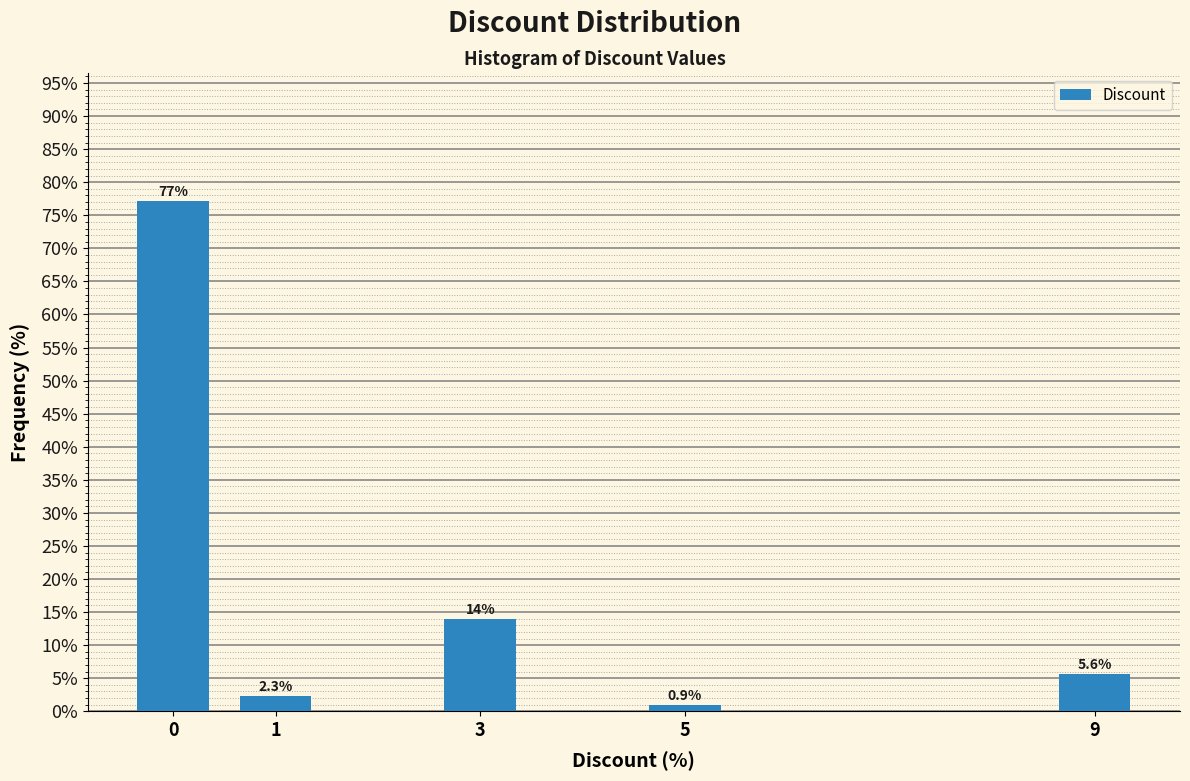

Reading left to right, transcribe all the data shown in this chart.

77.2	2.3	14.0	0.9	5.6